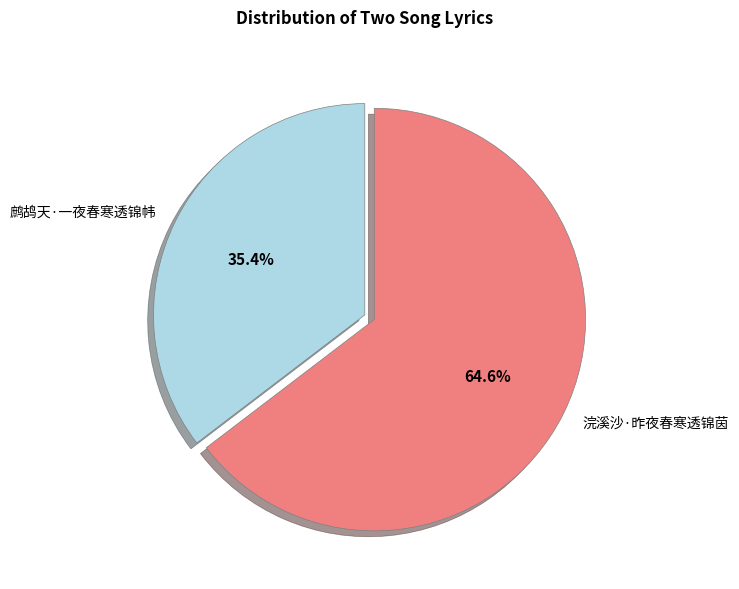

What is the majority slice?

浣溪沙·昨夜春寒透锦茵